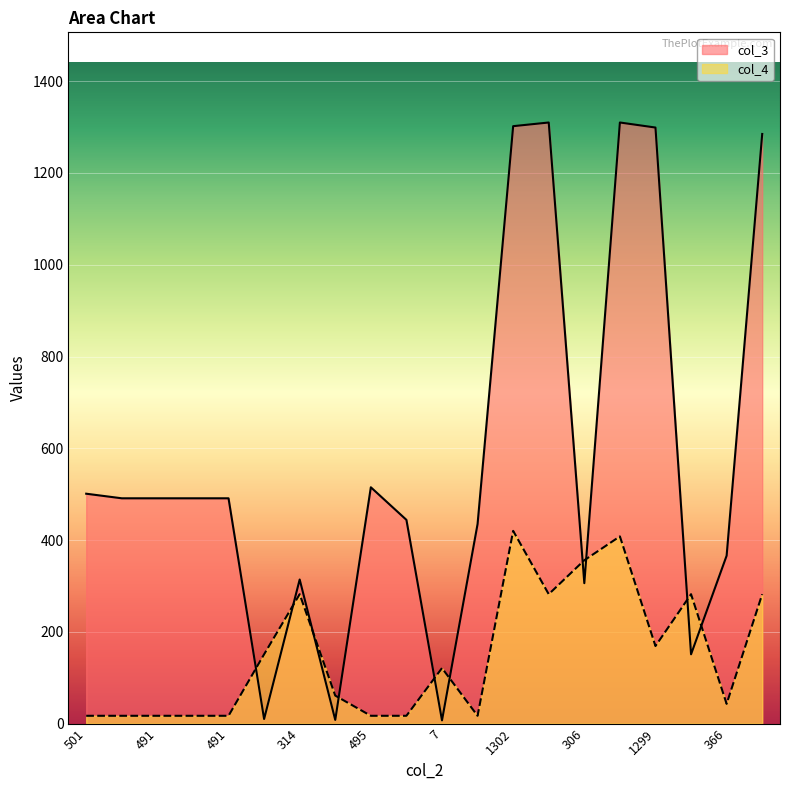

Between 1302 and 1299, which series saw the biggest shift?

col_4